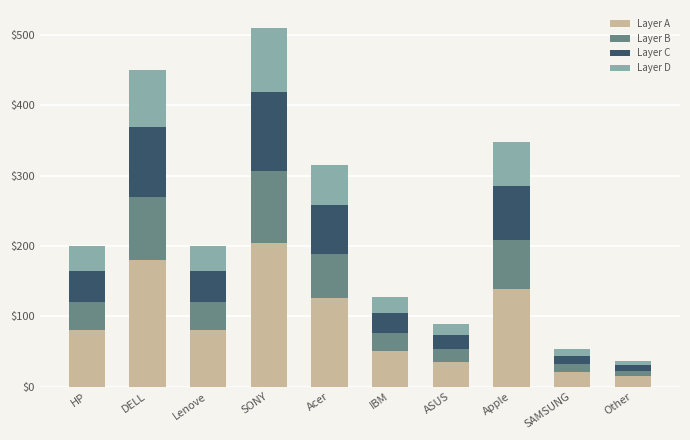

The value of Layer A at Apple is 51.9. True or false?

False